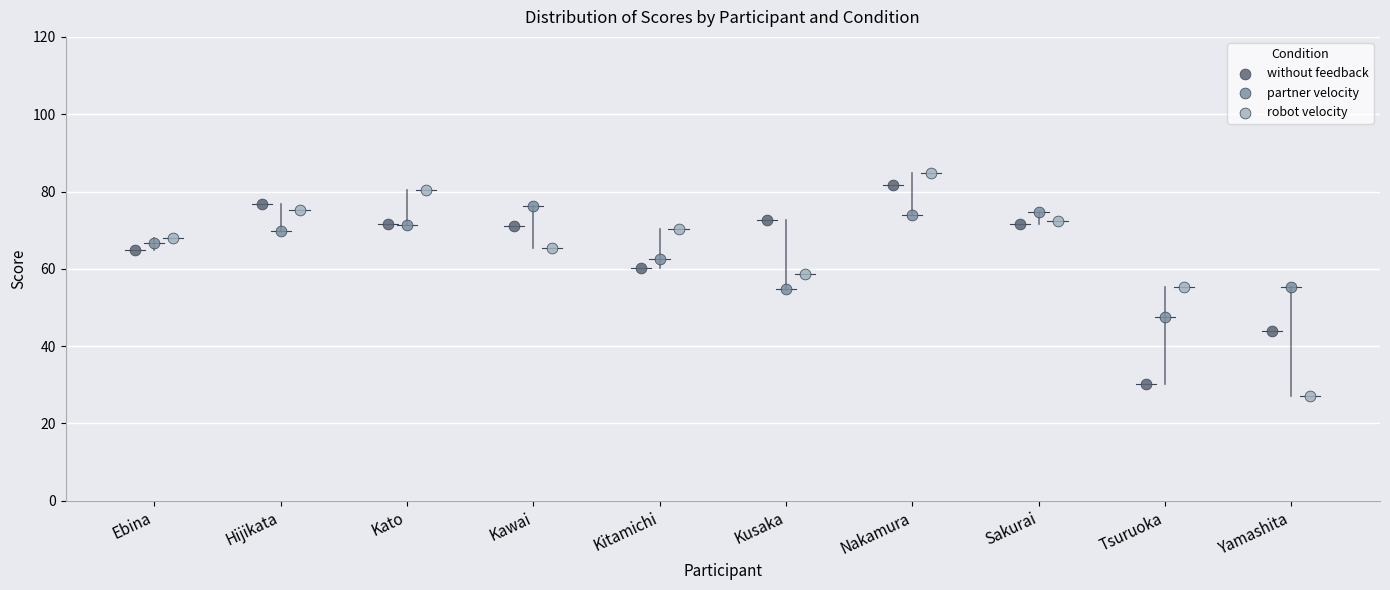

Which series has the largest Y range (max minus min)?

robot velocity